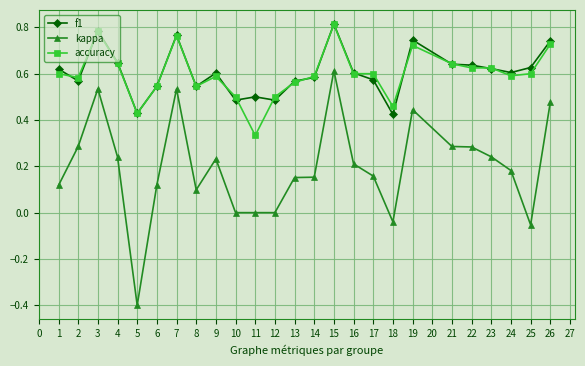

Is it true that kappa equals 0.8 at 3?

False